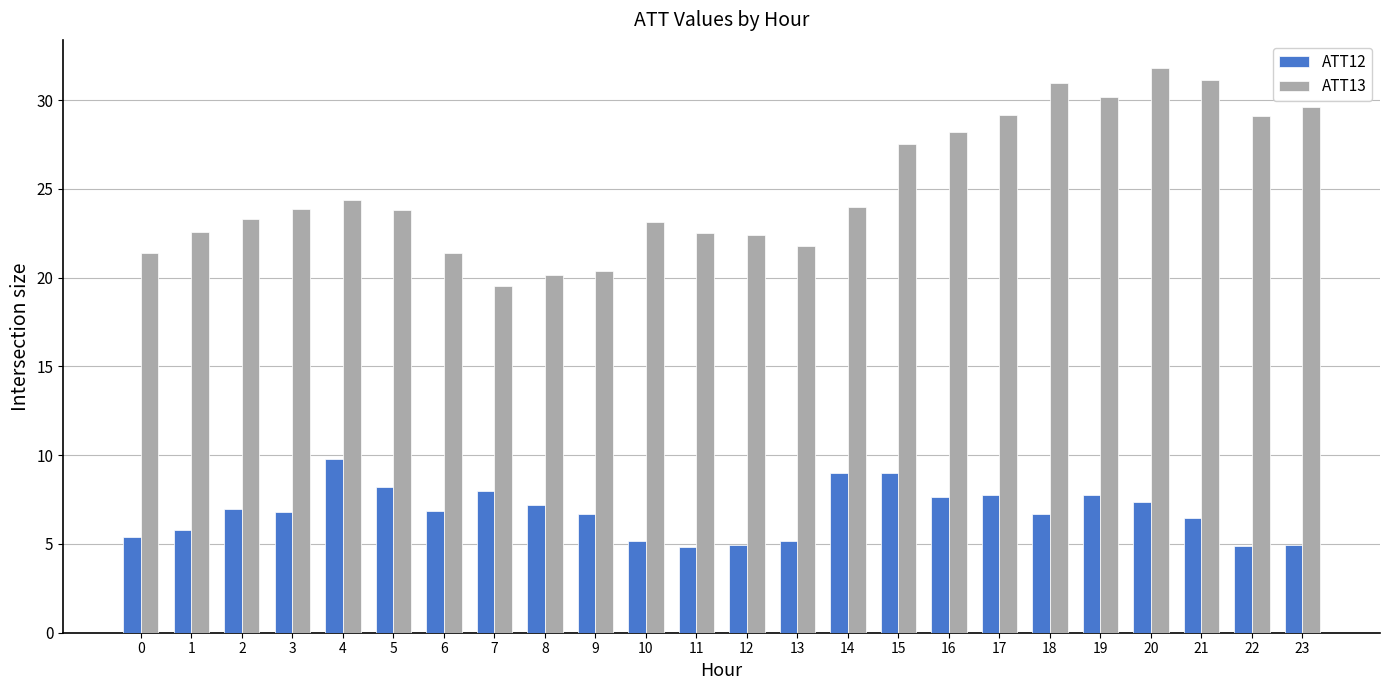

List the series in order of their overall mean, highest first.

ATT13, ATT12